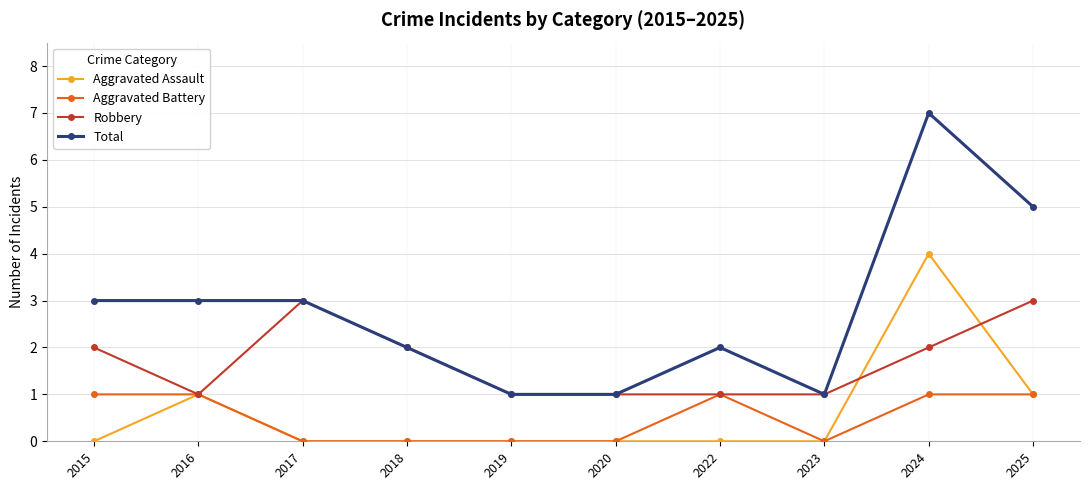

How many values in the Aggravated Battery series are below 1?

5